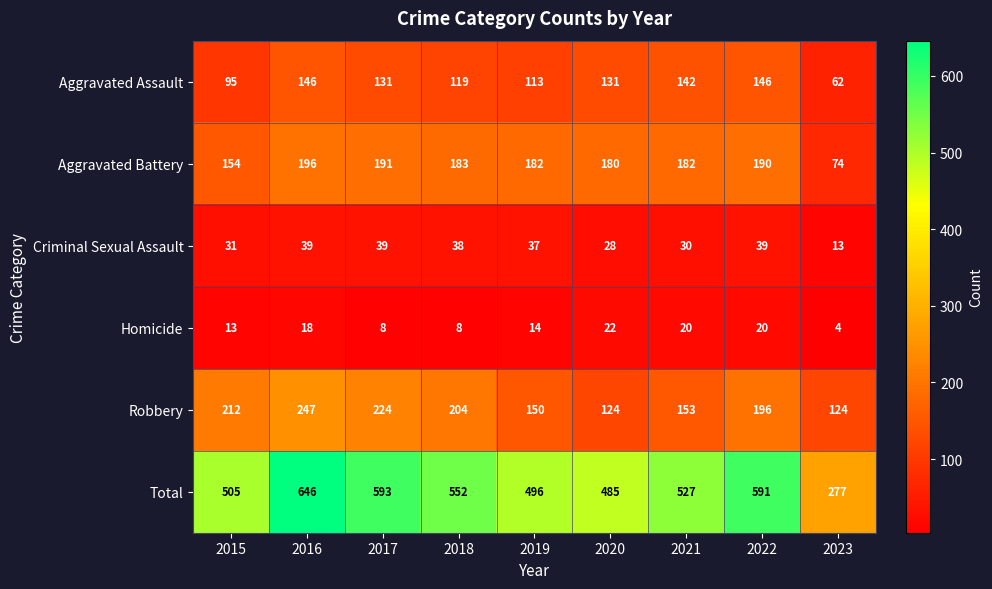

Which series has the largest total across all categories?

Total